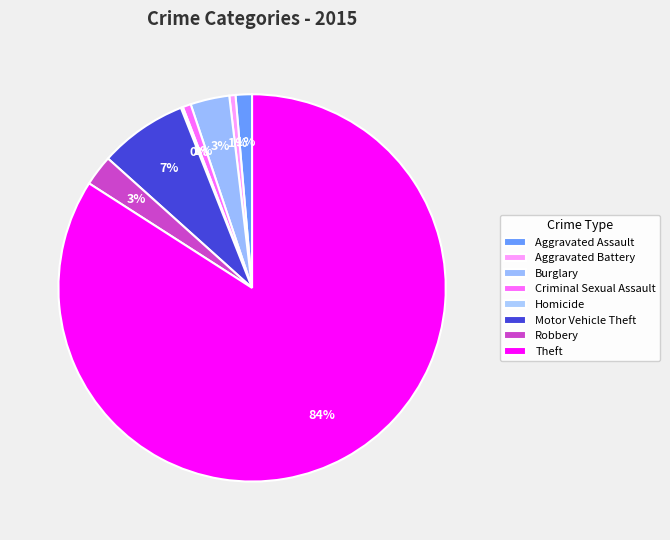

Is it true that Criminal Sexual Assault is 1% of the pie?

True